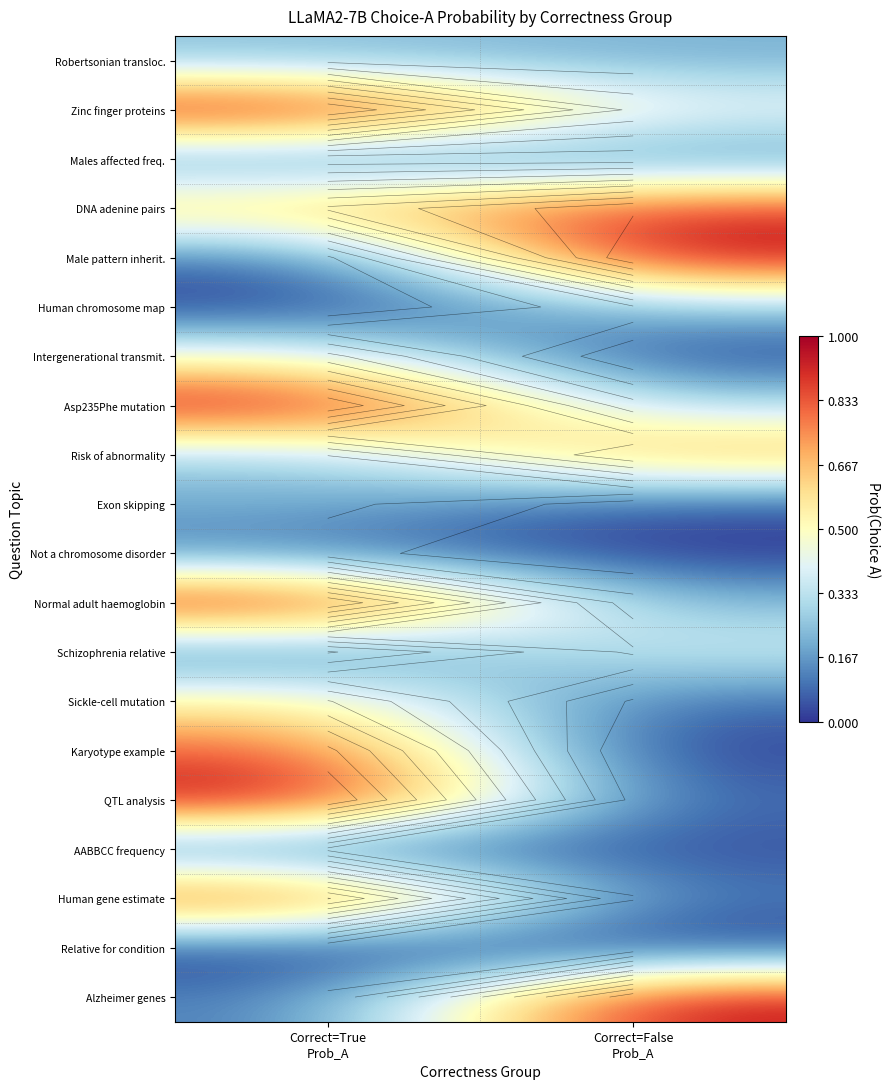

Where is Human gene estimate nearest to the value 0?

Correct=False Prob_A